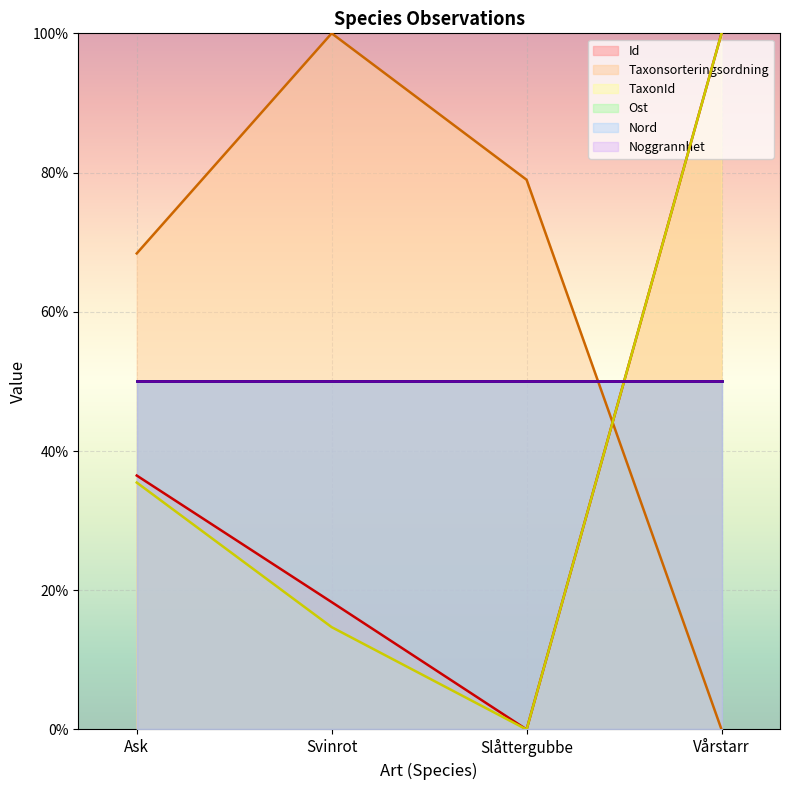

Which series has the widest spread of values?

Id